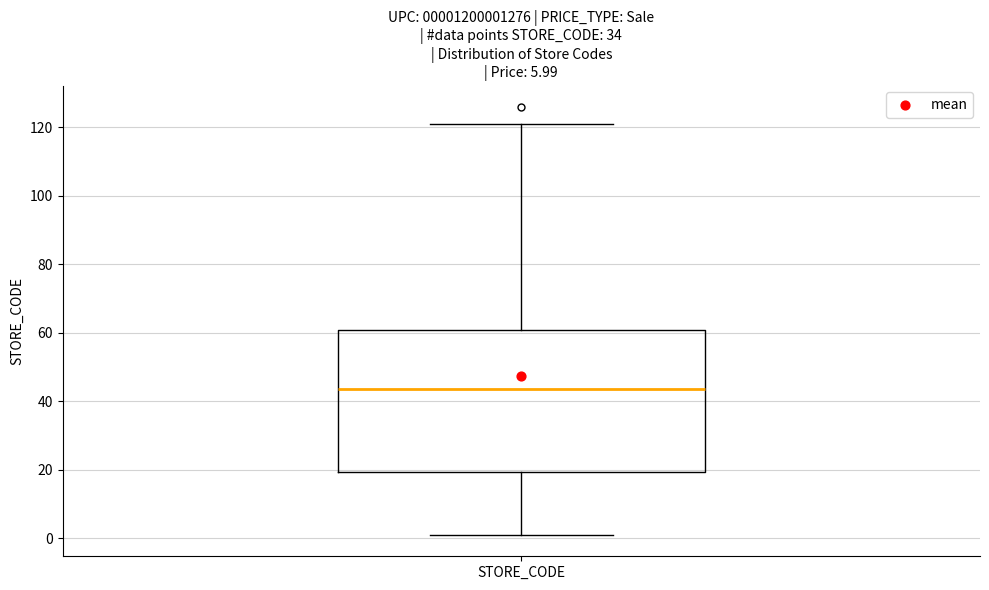

Where is the lower edge of the box for STORE_CODE on the y-axis? The values are not printed on the chart, so give them approximately, as read against the axis.

20